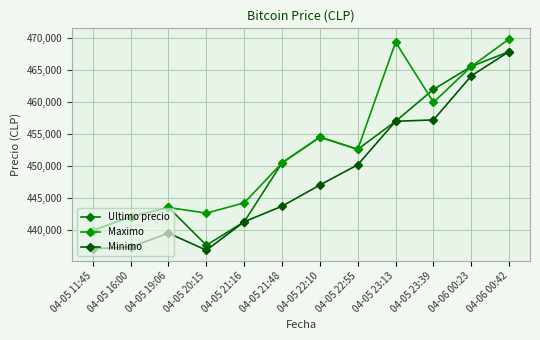

The value of Ultimo precio at 04-06 00:23 is 465595. True or false?

True